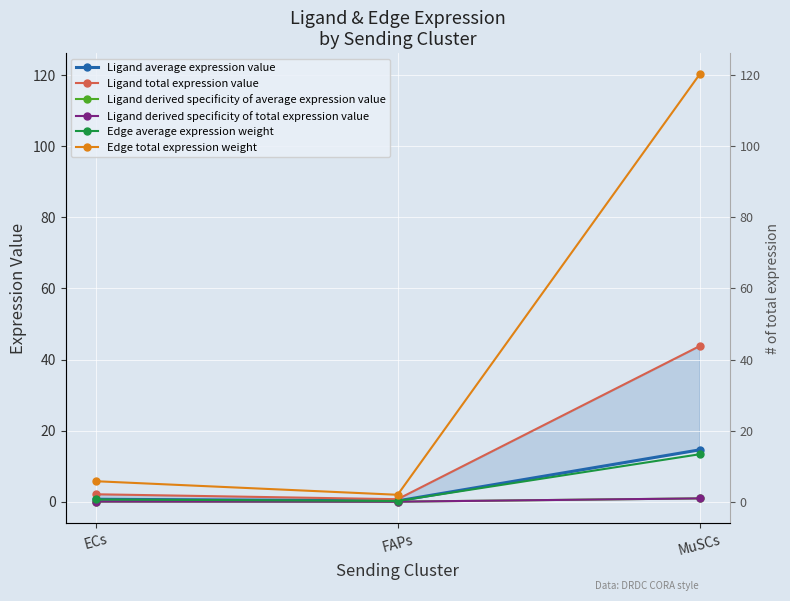

Is the value of Ligand total expression value at FAPs greater than the value of Edge average expression weight at FAPs?

Yes